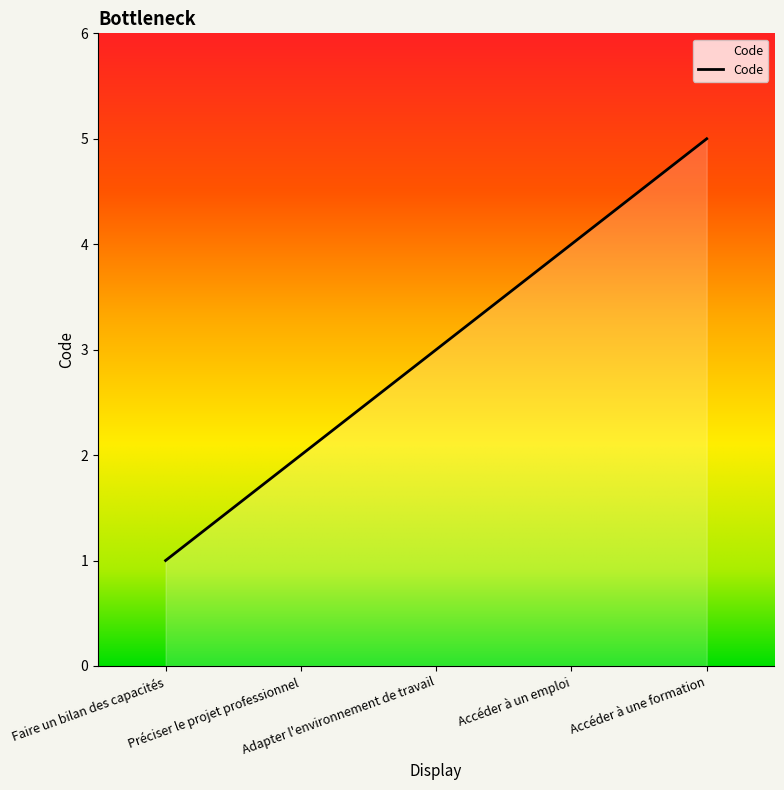

Which category has the lowest value across all series?

Faire un bilan des capacités